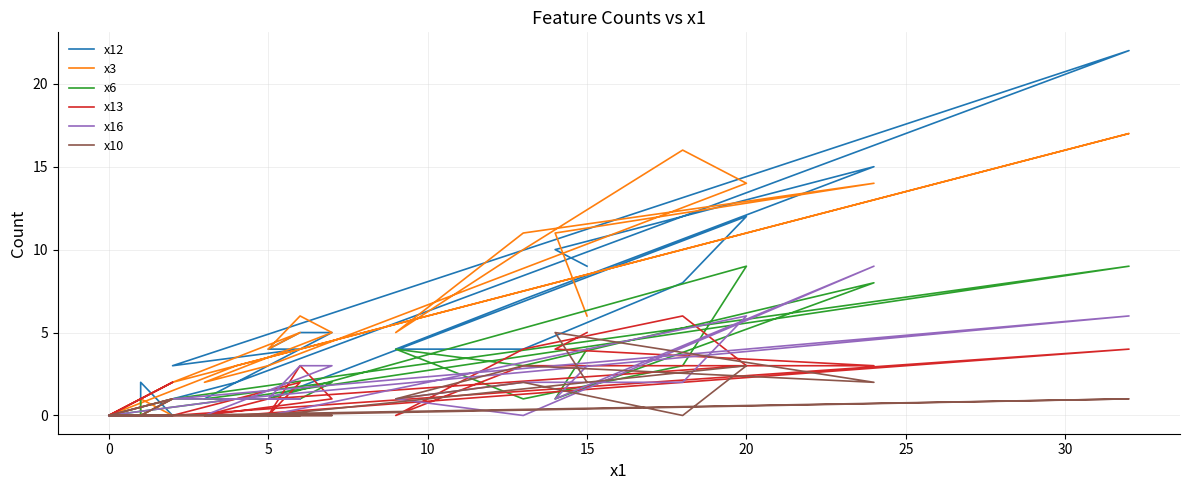

Which series has the largest range (max minus min)?

x12